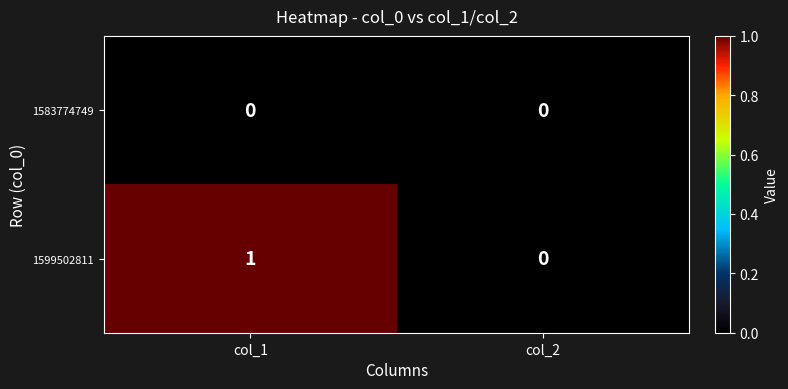

Reading left to right, what are all the values shown in this chart?

1583774749: 0	0
1599502811: 1	0